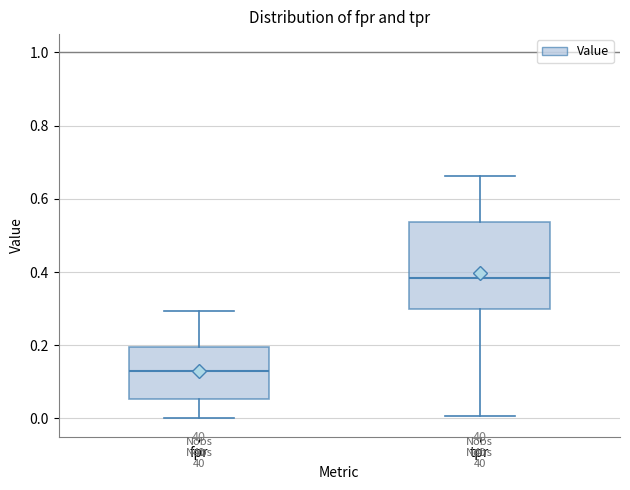

Reading left to right, read every box against the y-axis: the position of its median line, the range the box covers, and the ends of its whiskers. The values are not printed on the chart, so give them approximately, as read against the axis.

fpr: median 0.12, box 0.06 to 0.20, whiskers 0.00 to 0.30
tpr: median 0.38, box 0.30 to 0.54, whiskers 0.00 to 0.66